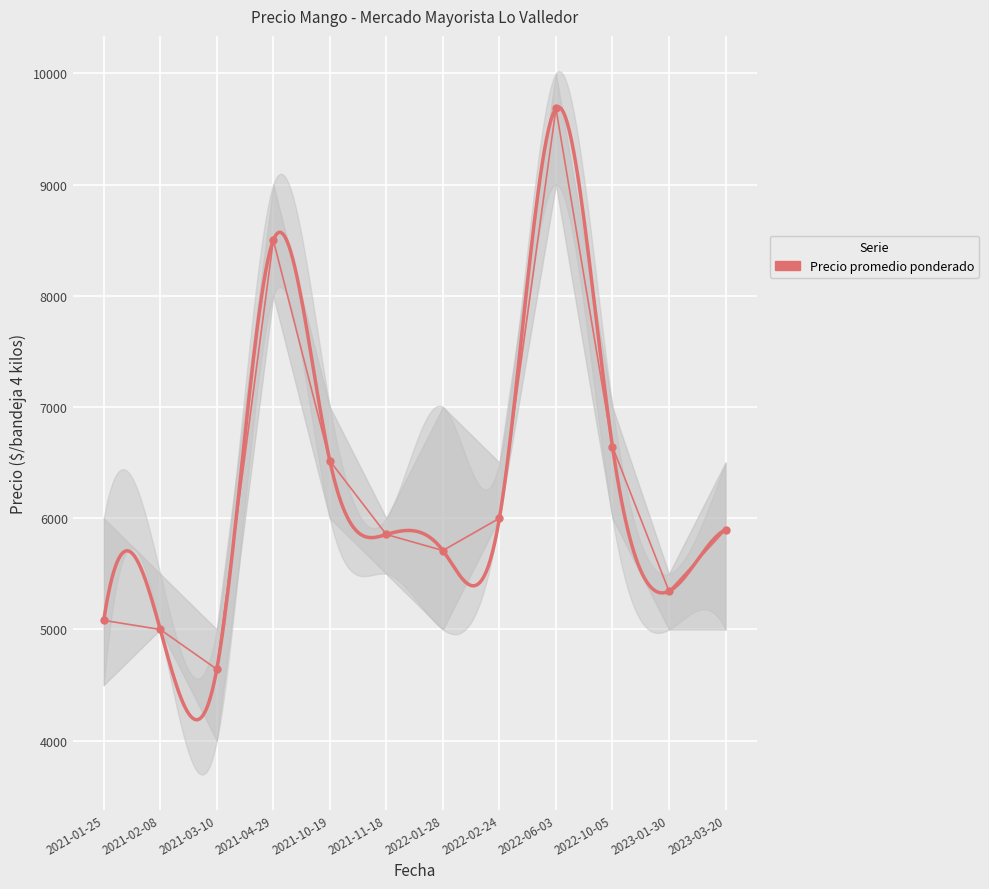

The chart shows a value of 12940 at 2021-04-29. True or false?

False